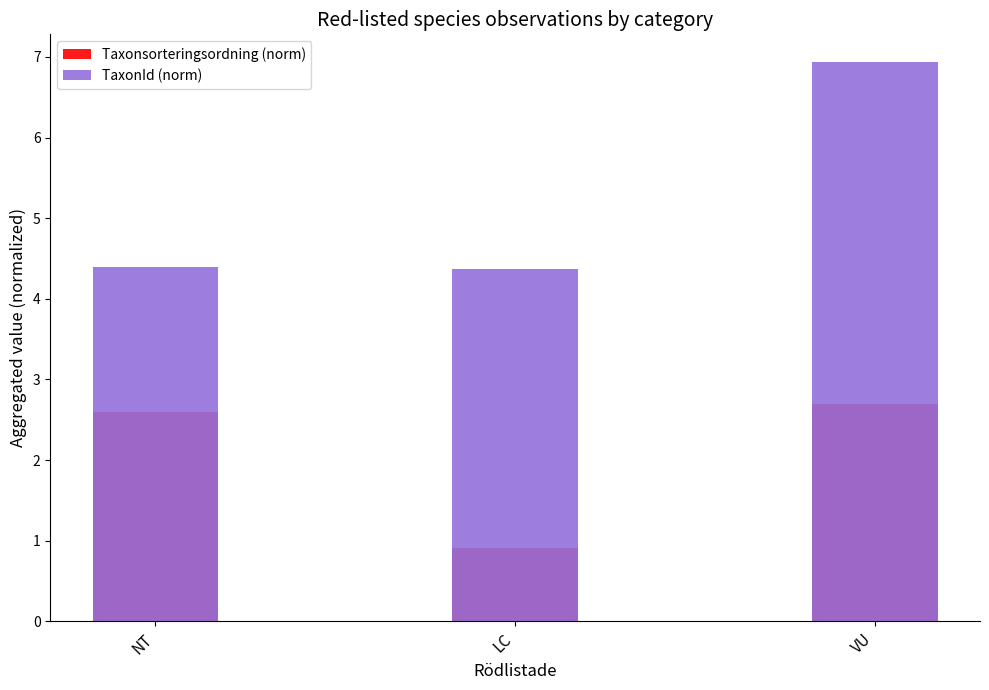

Reading left to right, transcribe all the data shown in this chart.

Taxonsorteringsordning (norm): NT=2.6	LC=0.9	VU=2.7
TaxonId (norm): NT=4.4	LC=4.4	VU=6.9